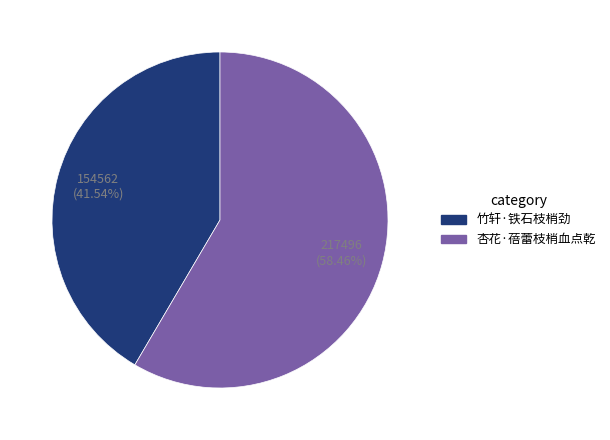

What percentage is the 杏花·蓓蕾枝梢血点乾 slice, to the nearest percent?

58%